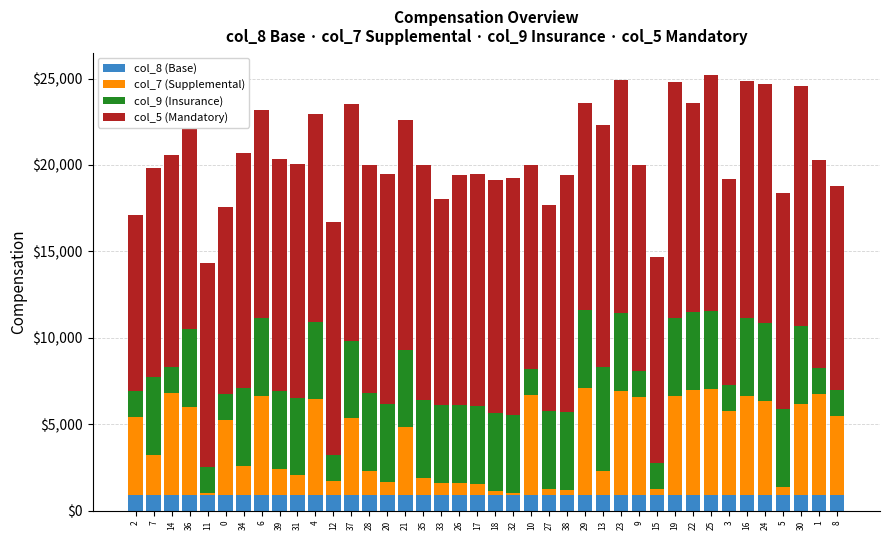

What is the highest value of the col_8 (Base) series?

925.8